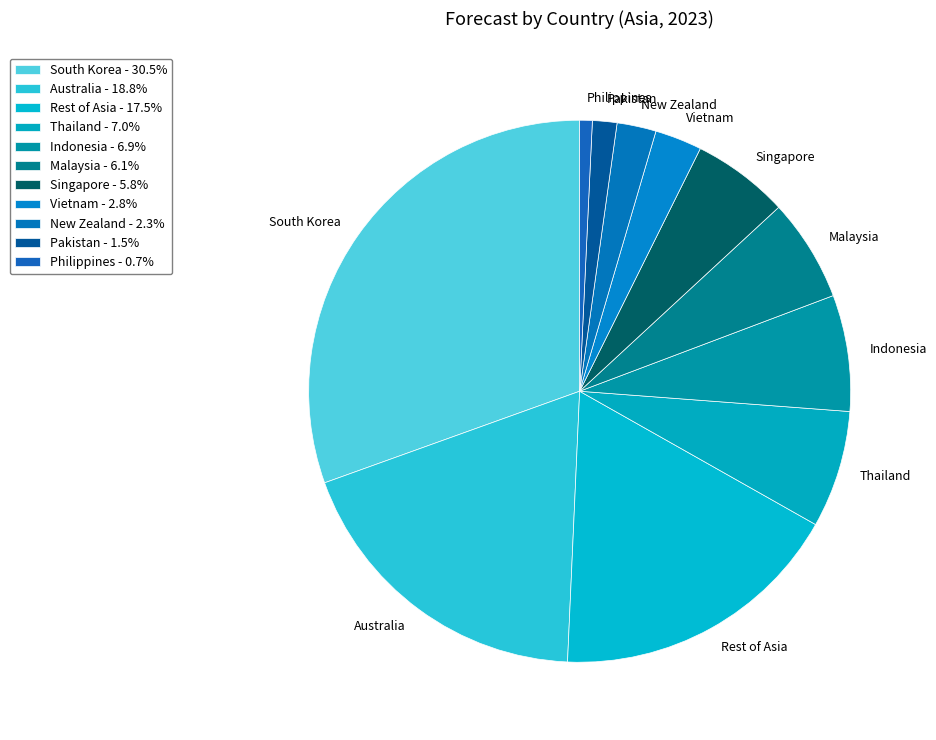

How many slices are in this pie chart?

11